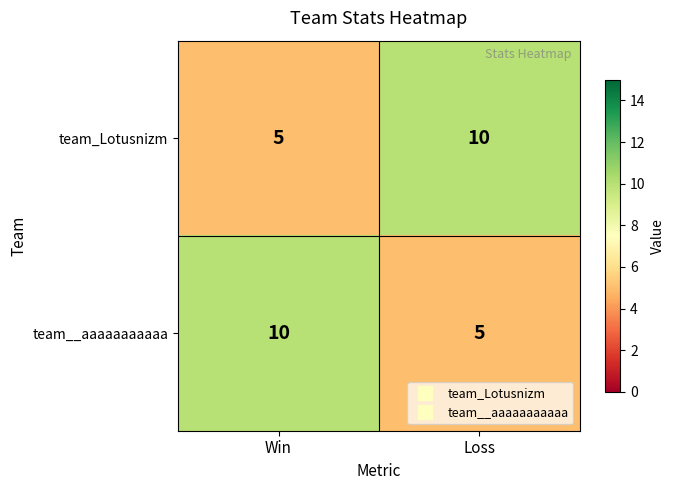

Which category has the highest value in the team_Lotusnizm series?

Loss